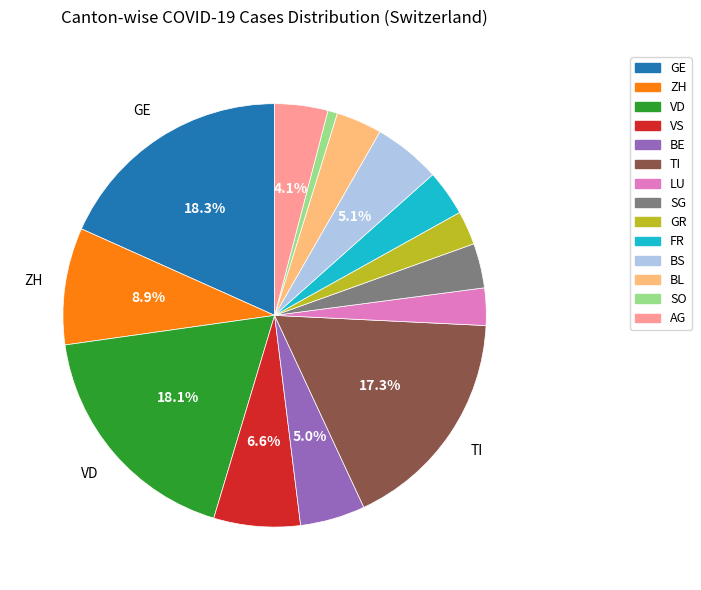

Count the number of slices in the pie.

14